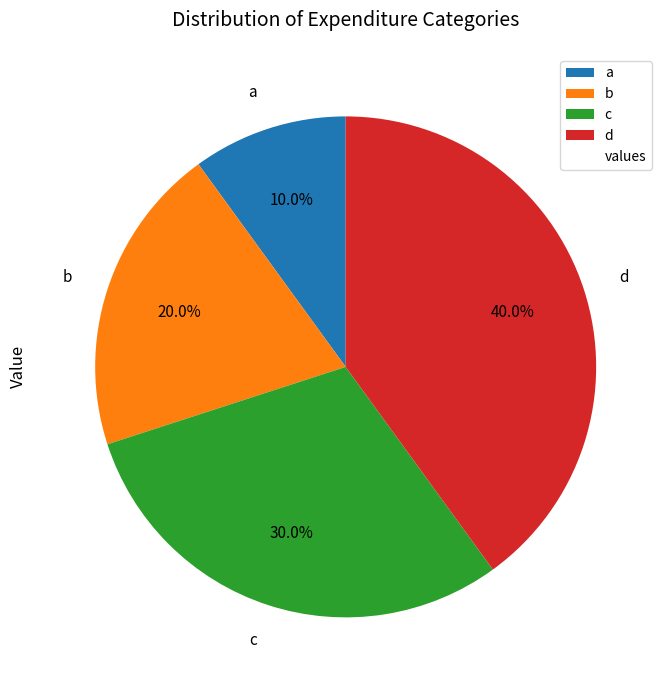

Approximately how many times larger is the value at d compared to c?

1.3